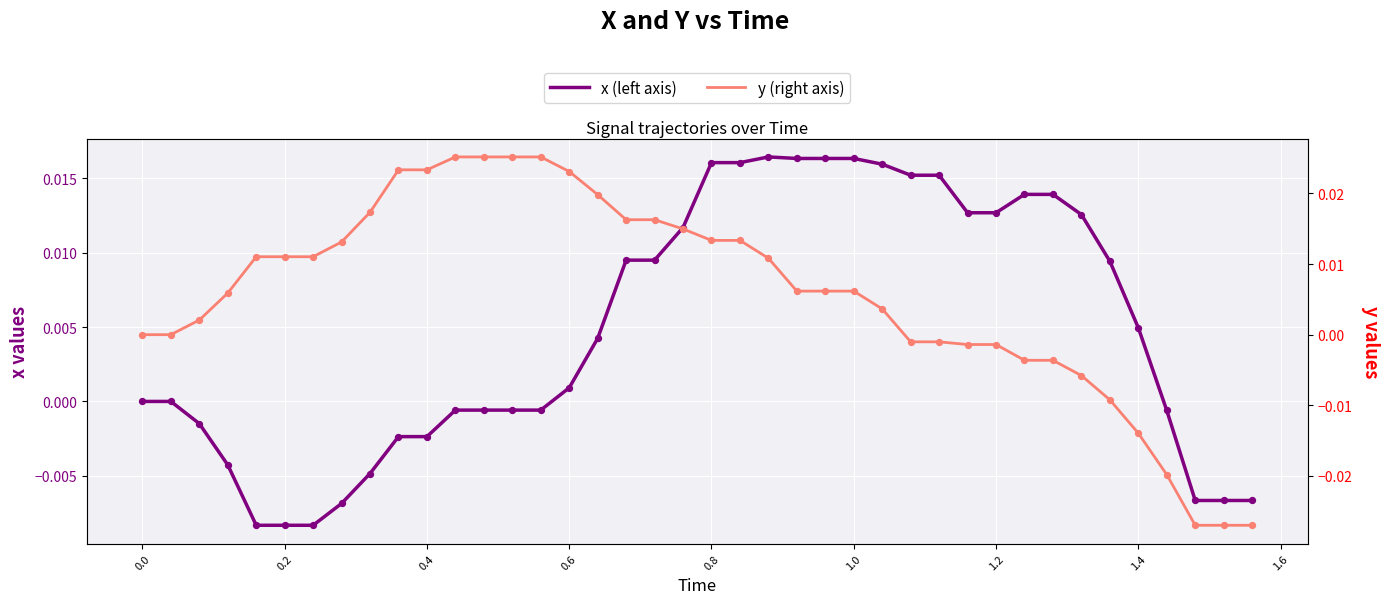

Which series has the widest spread of Y values?

y